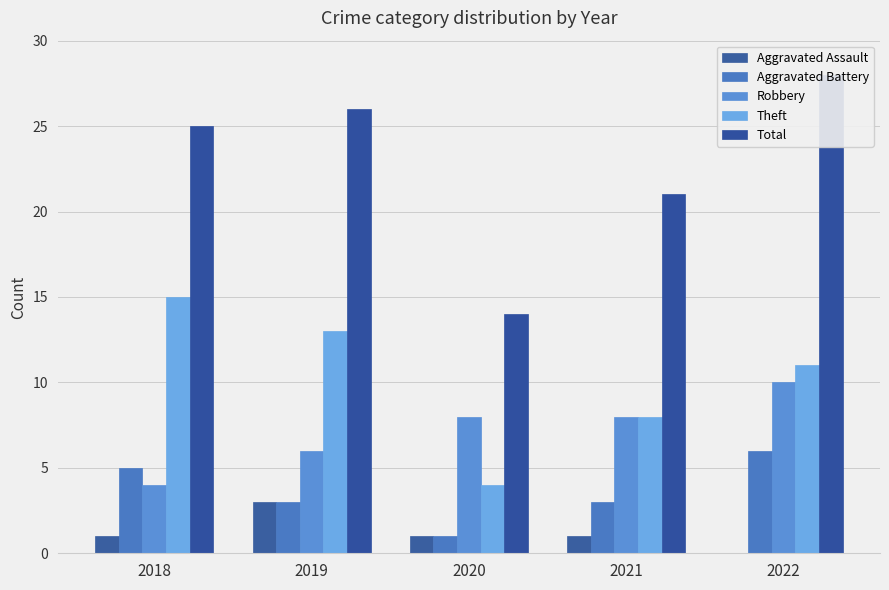

Which category has the lowest value in the Theft series?

2020